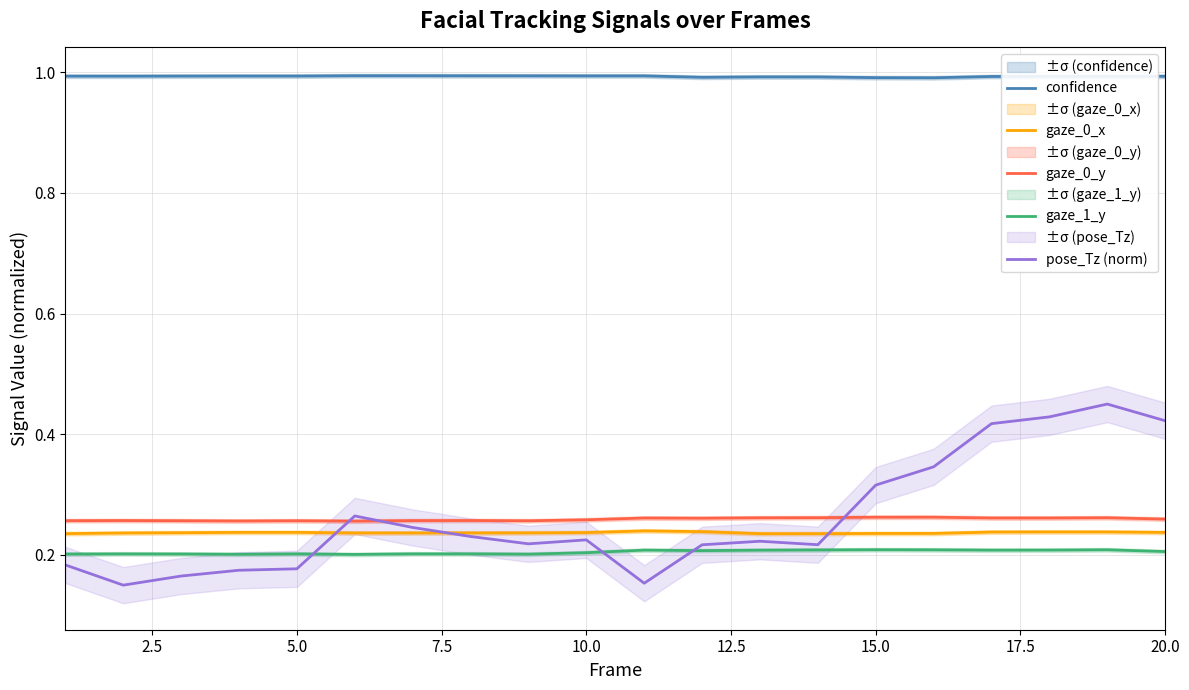

True or false: confidence and gaze_0_y intersect in this chart.

False